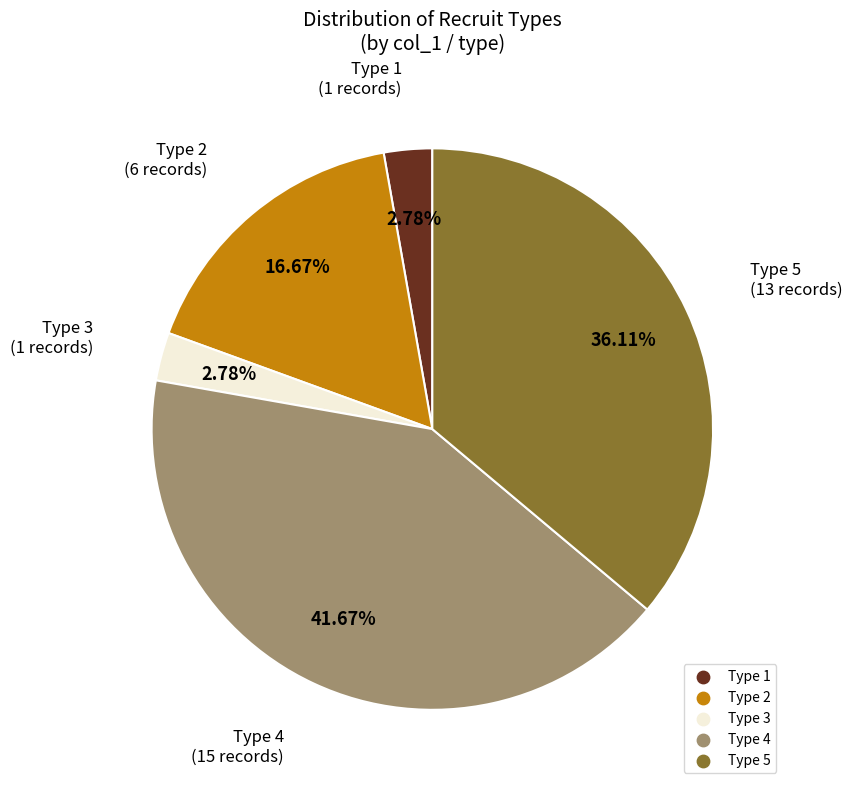

Do Type 4 and Type 5 together represent more than half of the pie?

Yes